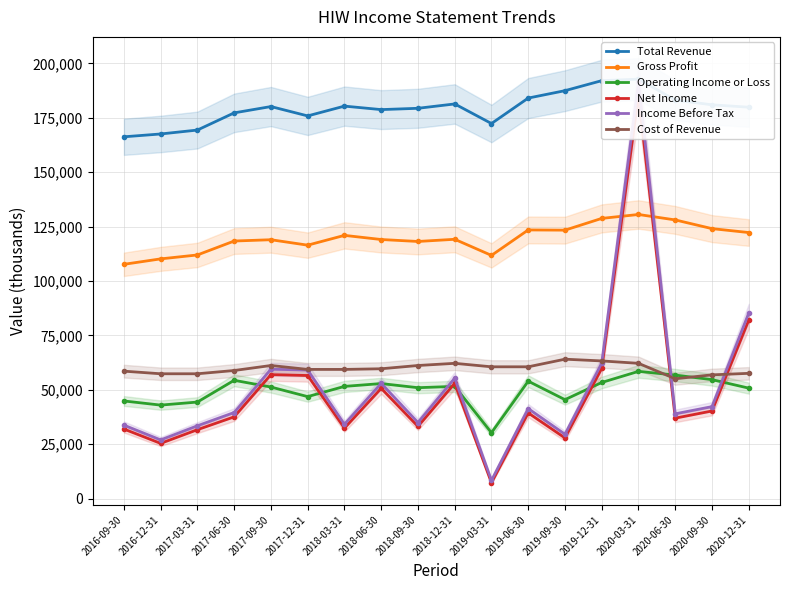

What is the average value of the Income Before Tax series?

51650